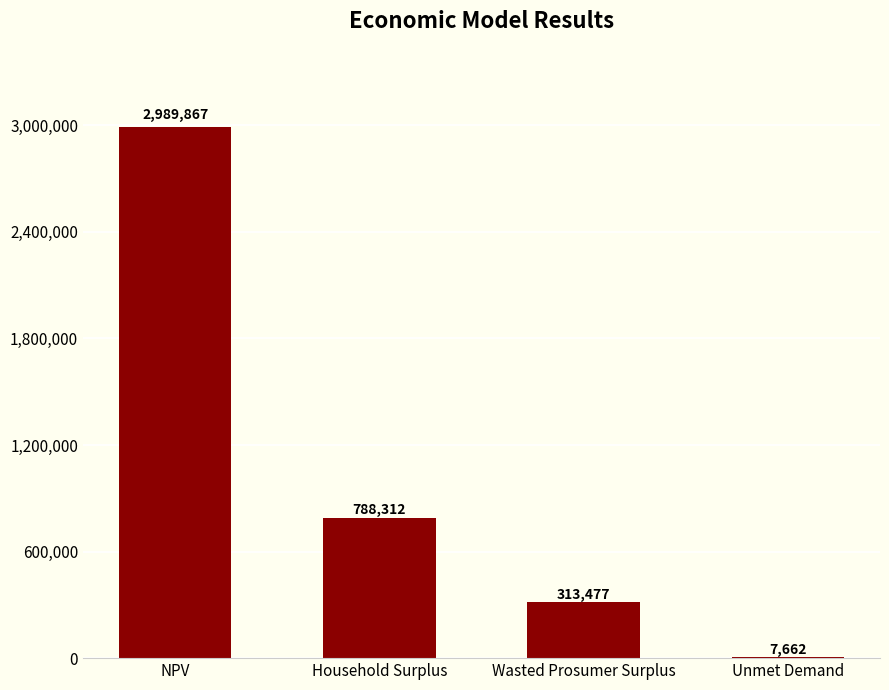

At which category does the chart reach its peak across all series?

NPV